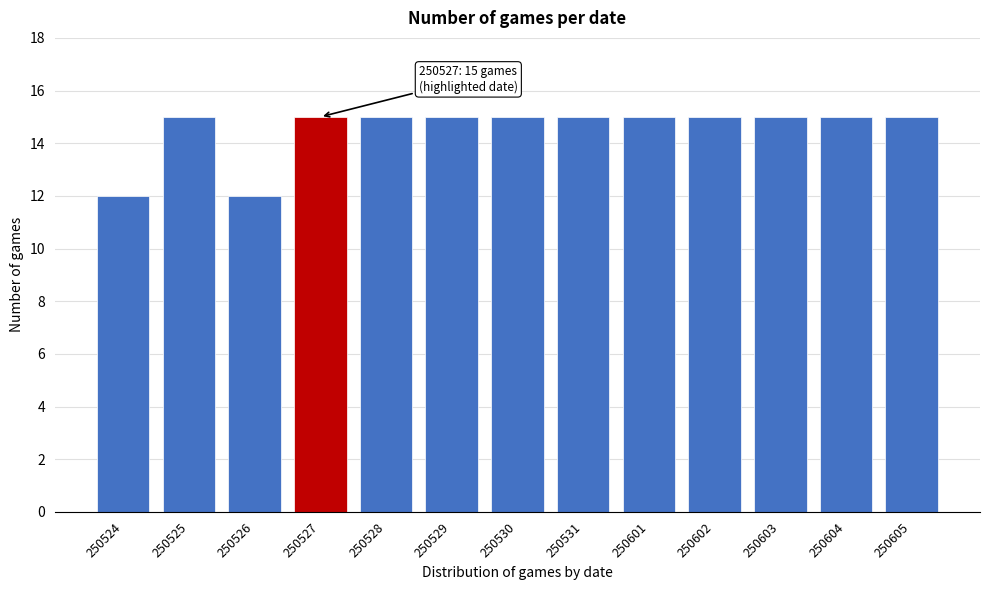

Reading left to right, list all the values displayed in this chart.

250524=12	250525=15	250526=12	250527=15	250528=15	250529=15	250530=15	250531=15	250601=15	250602=15	250603=15	250604=15	250605=15